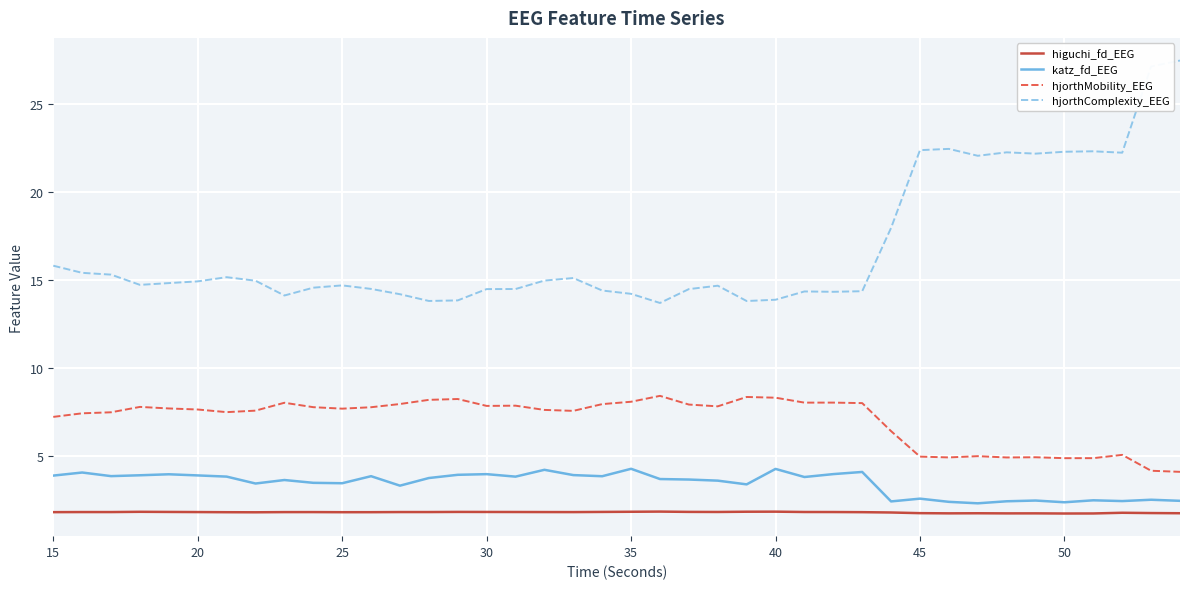

Which series has the largest total across all categories?

hjorthComplexity_EEG